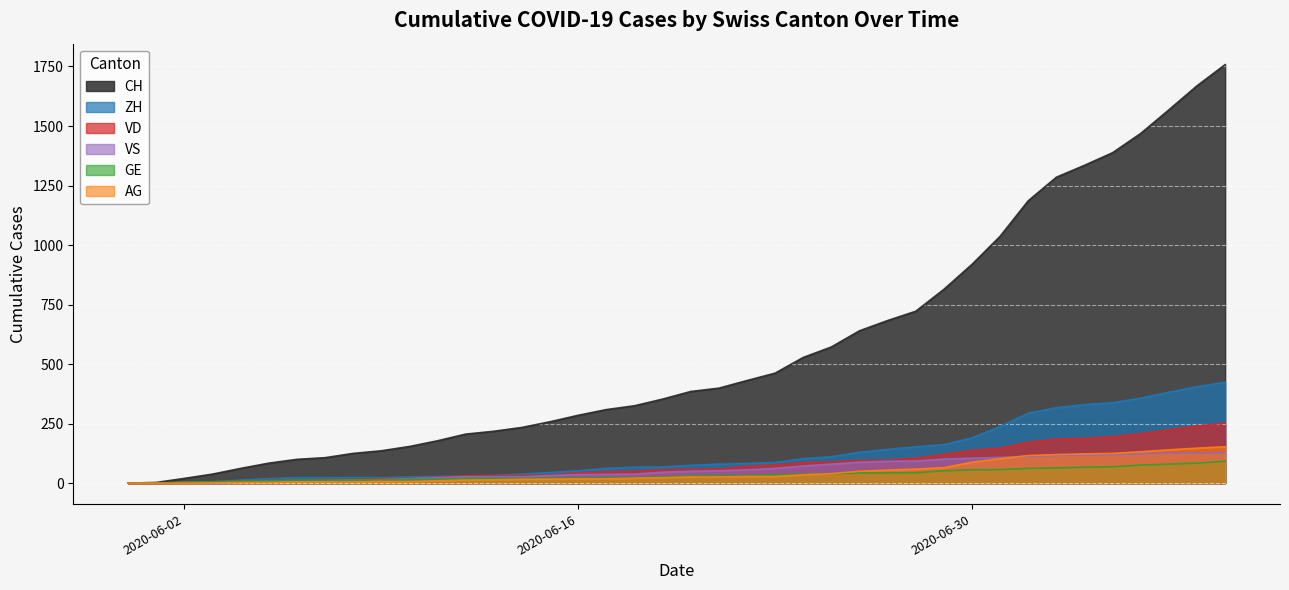

Which series has the widest spread of values?

CH